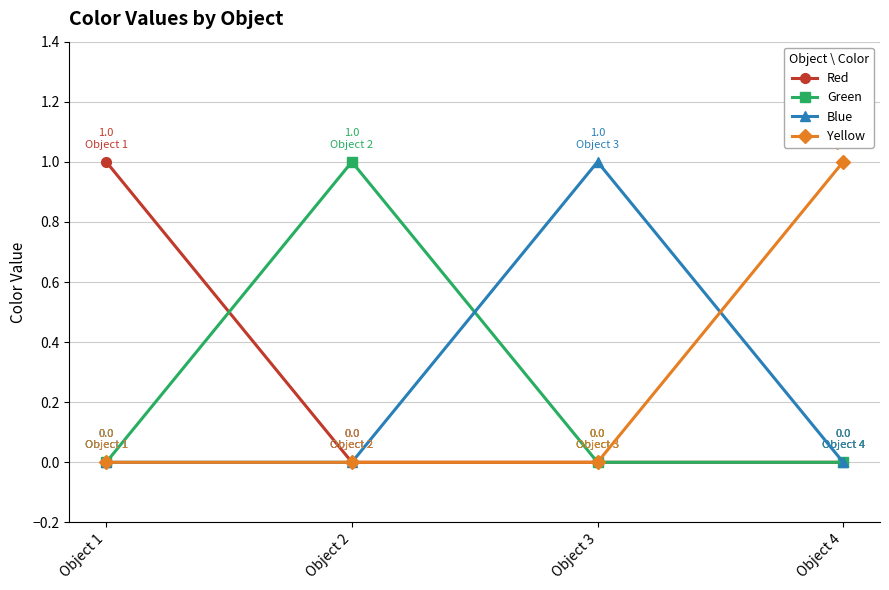

How many lines are shown in the chart?

4